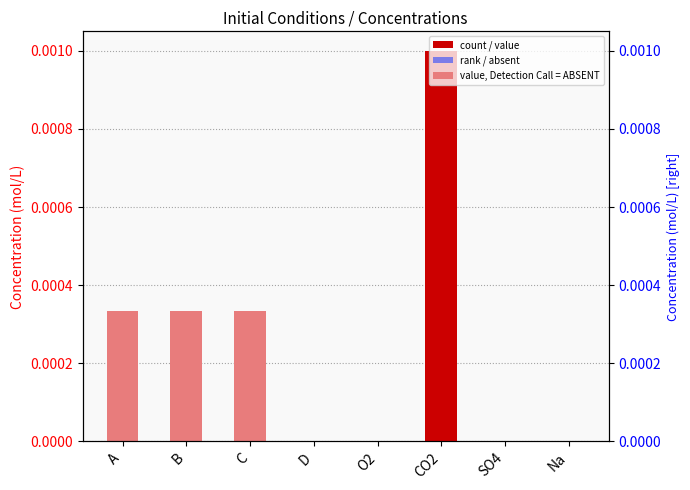

Does the chart contain stacked bars?

No